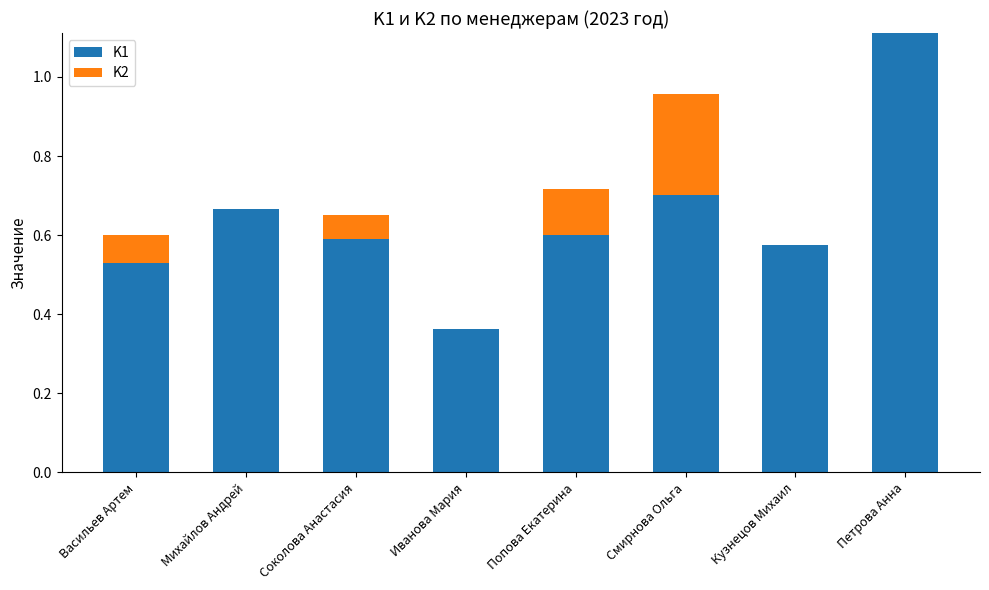

What is the sum of the K1 values at Михайлов Андрей and Васильев Артем?

1.2